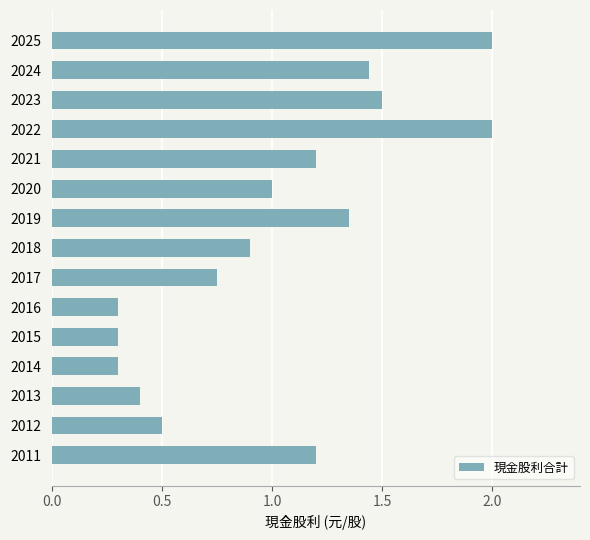

True or false: the data shows 0.3 at 2015.

True